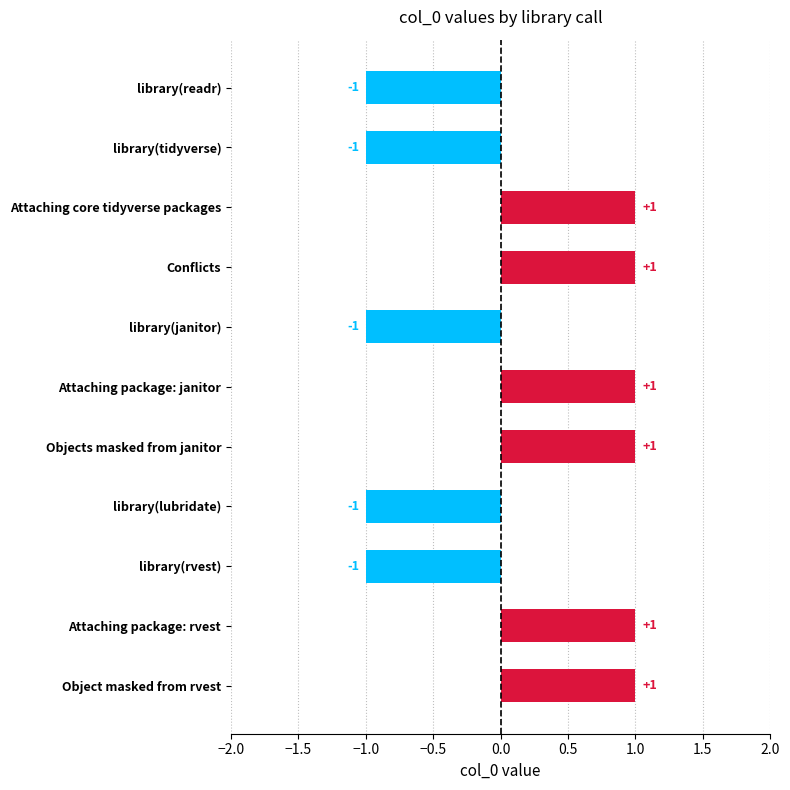

The value at Attaching package: rvest is 1. True or false?

True